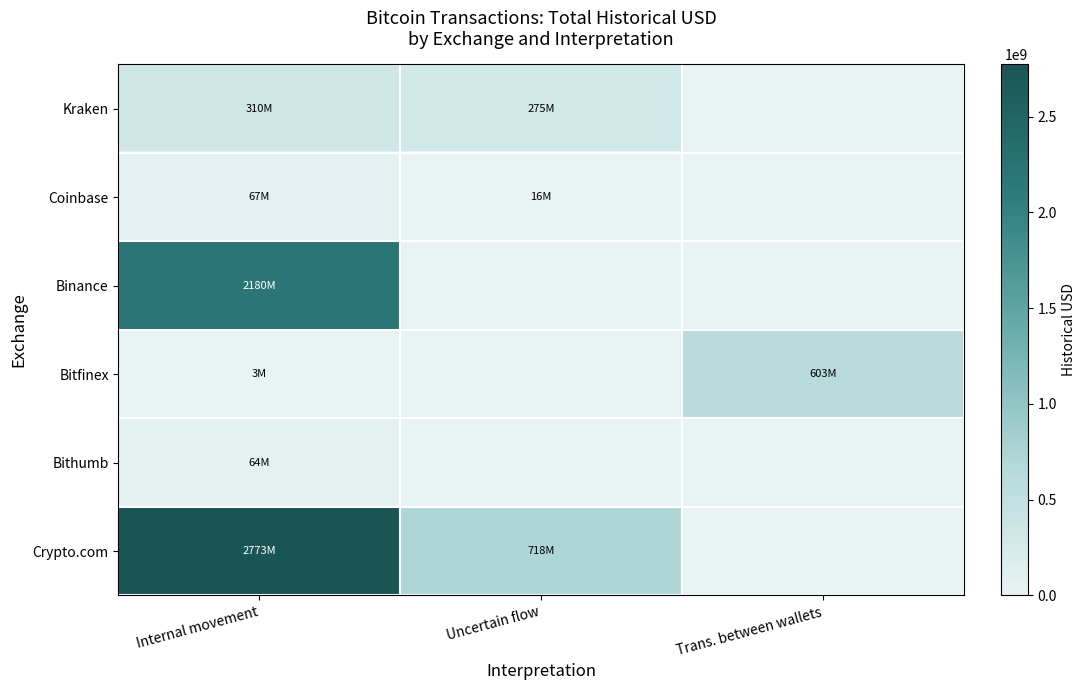

Reading right to left, extract all data points from this chart.

Kraken: Trans. between wallets=0.0	Uncertain flow=275045000.0	Internal movement=309533741.3
Coinbase: Trans. between wallets=0.0	Uncertain flow=16379431.6	Internal movement=66641997.7
Binance: Trans. between wallets=0.0	Uncertain flow=0.0	Internal movement=2180131984.1
Bitfinex: Trans. between wallets=602822000.0	Uncertain flow=0.0	Internal movement=3032626.4
Bithumb: Trans. between wallets=0.0	Uncertain flow=0.0	Internal movement=64129387.3
Crypto.com: Trans. between wallets=0.0	Uncertain flow=718187608.9	Internal movement=2773487044.4